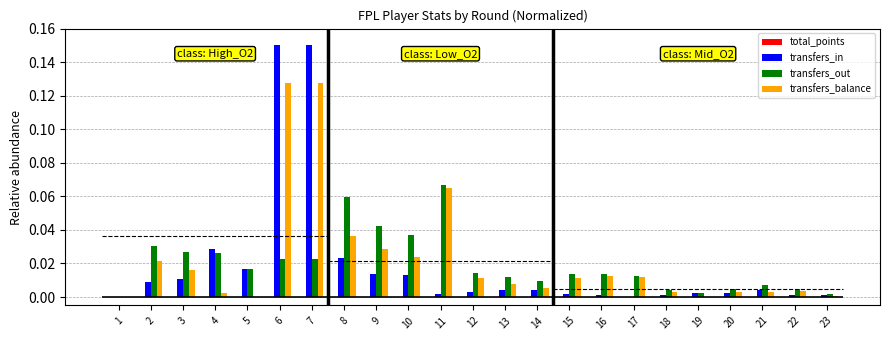

Where is total_points nearest to the value 0?

10